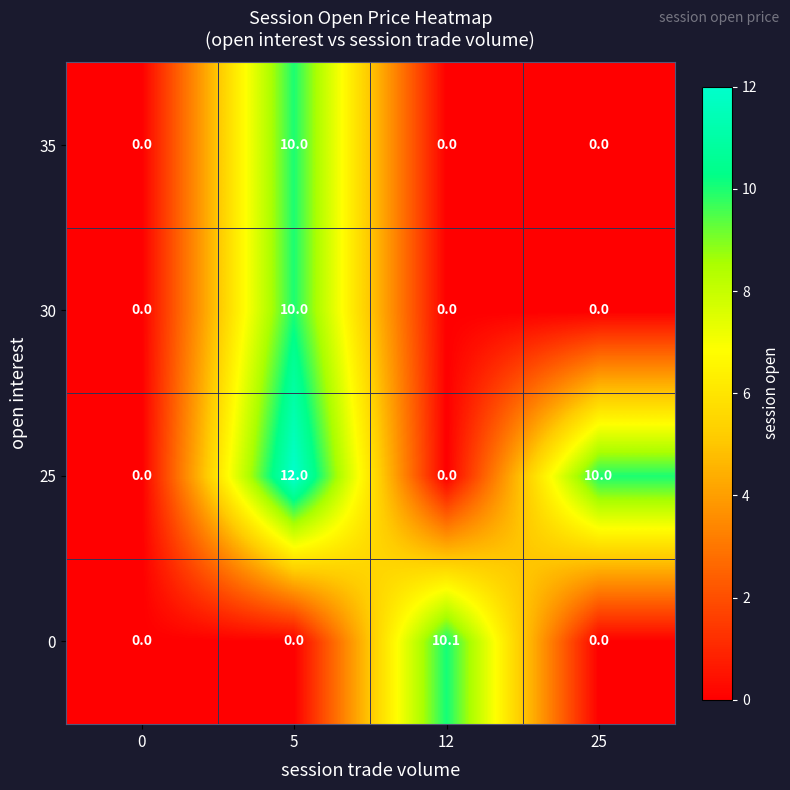

Count the number of categories in the chart.

4